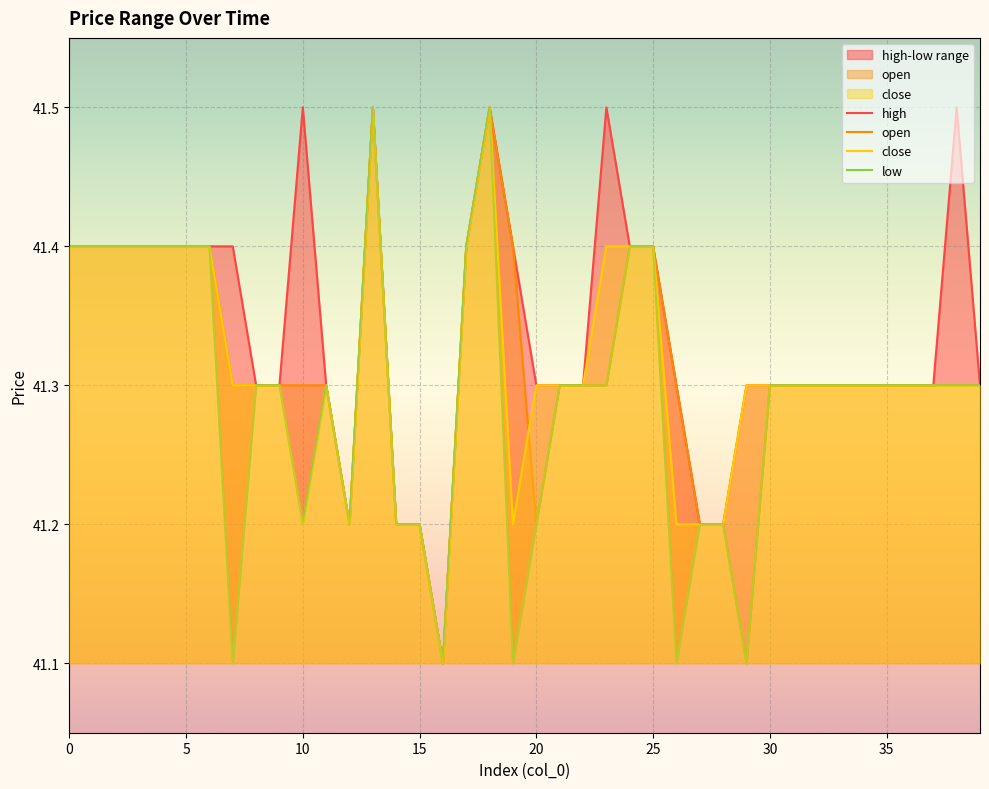

What is the minimum value for low?

41.1